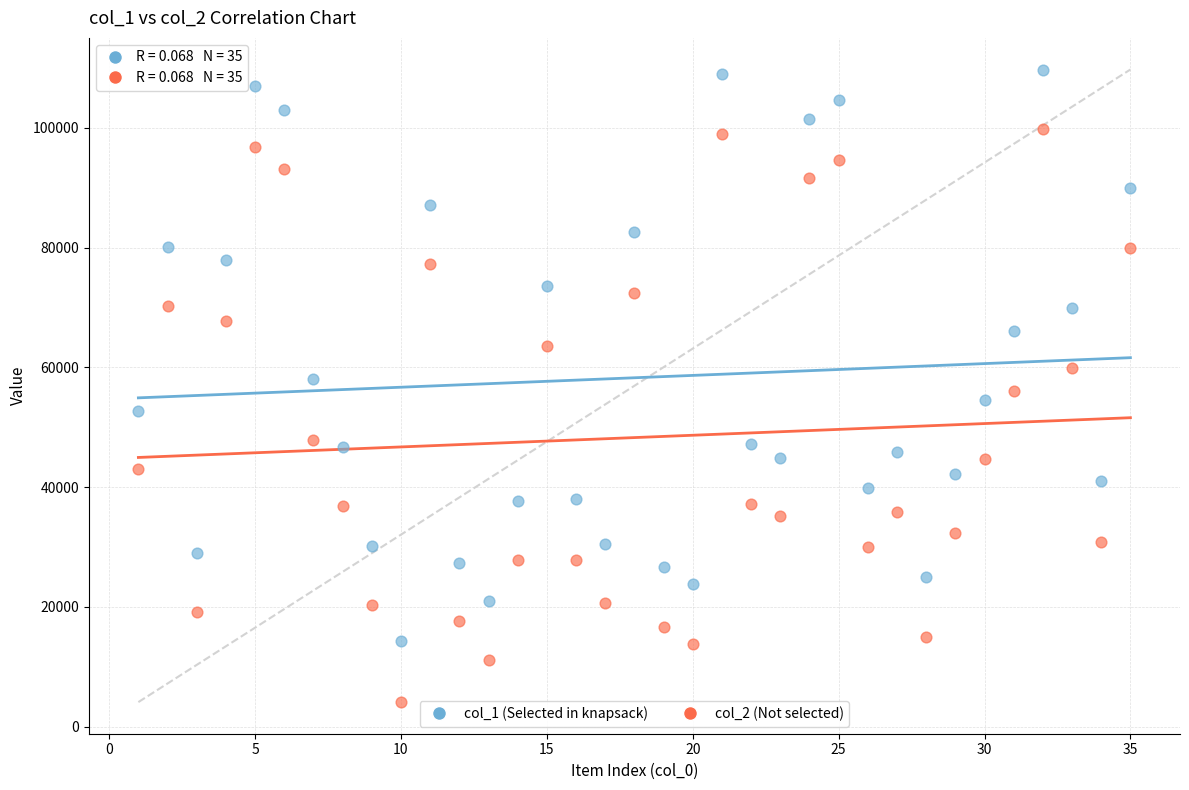

What is the X range (max minus min) for the scatter plot?

34